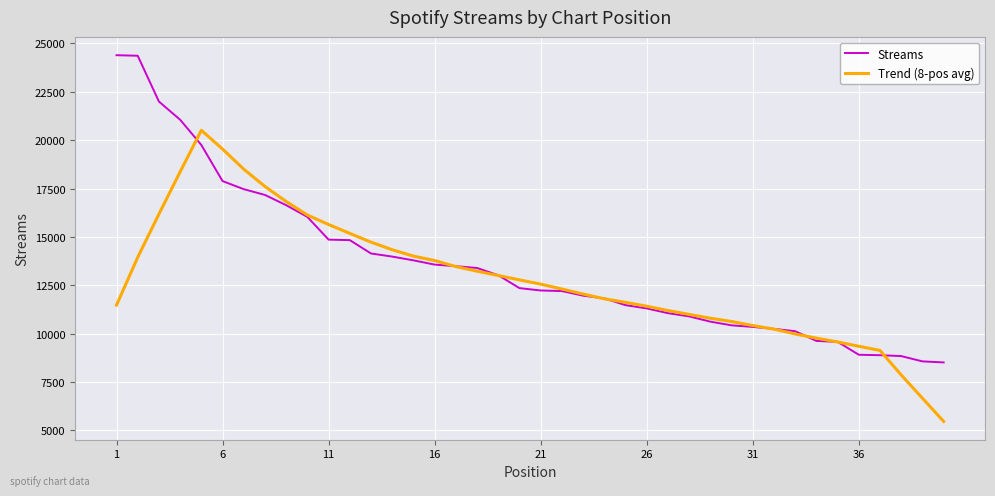

Rank the series by their maximum value, from lowest to highest.

Trend (8-pos avg), Streams